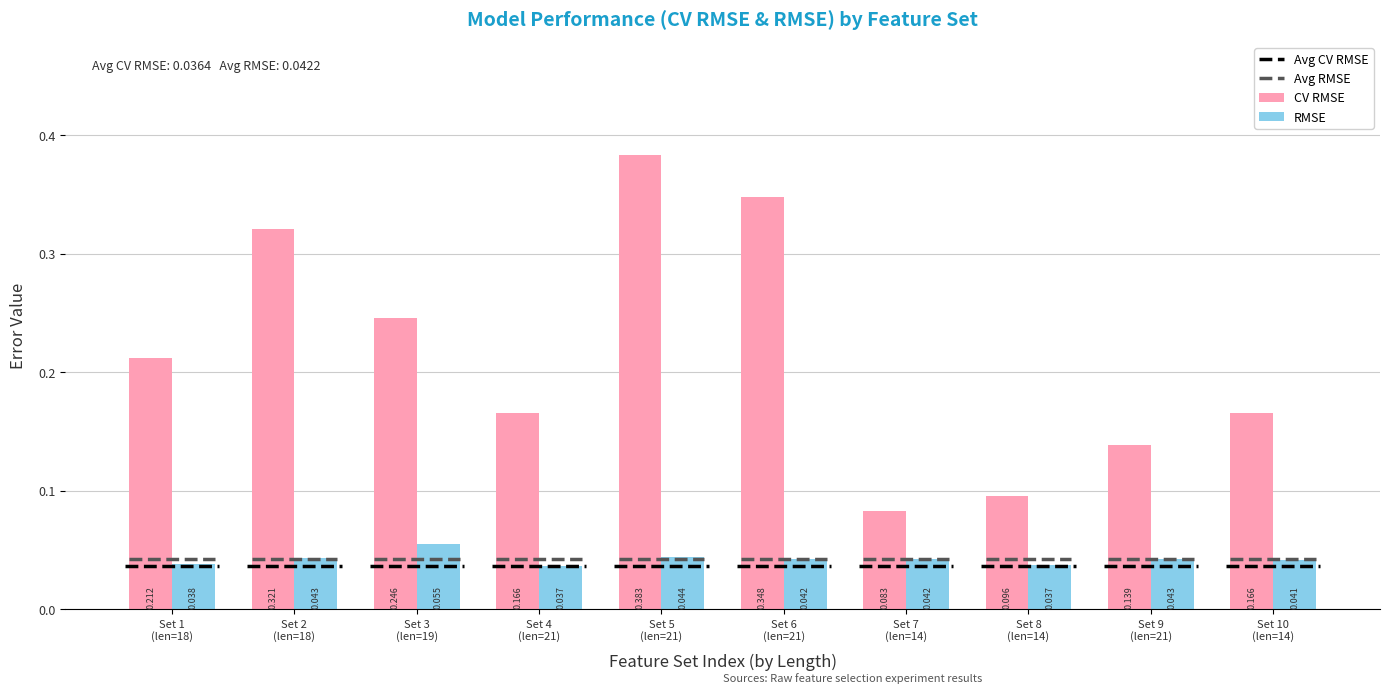

Rank the series by their average value, from lowest to highest.

RMSE, CV RMSE